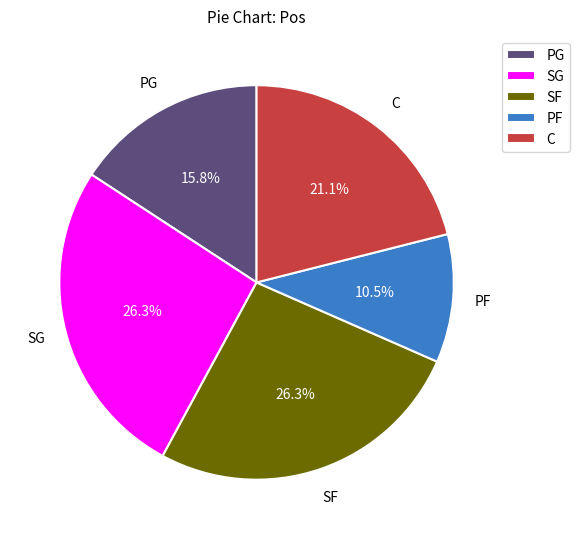

Is there any slice that represents more than half of the pie?

No